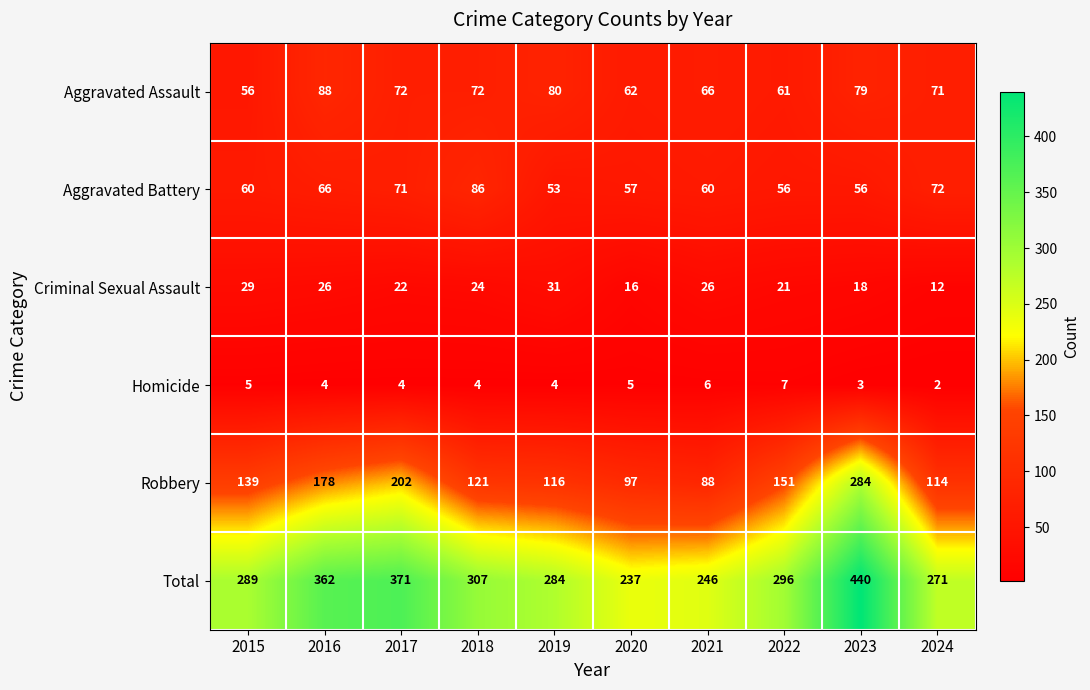

What is the difference between the maximum and minimum values in the Homicide series?

5